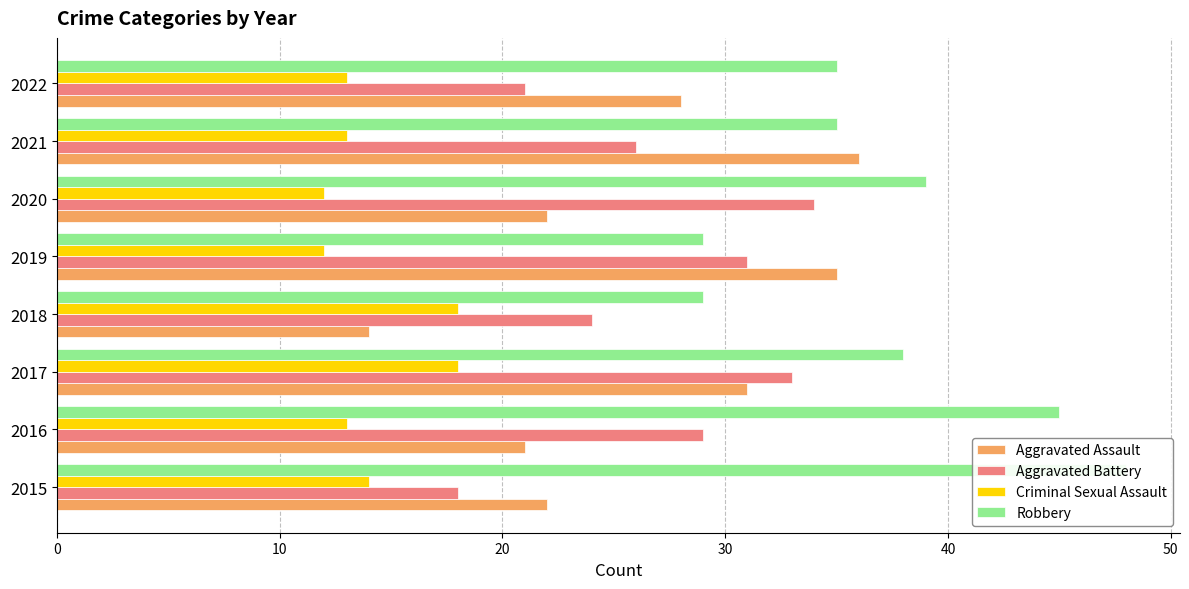

Count the number of data series in this chart.

4